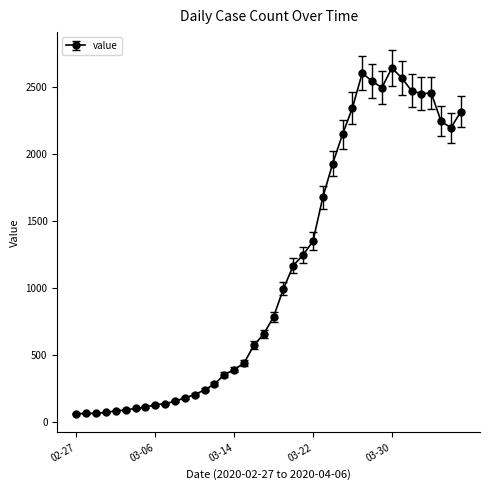

What is the greatest value displayed?

2639